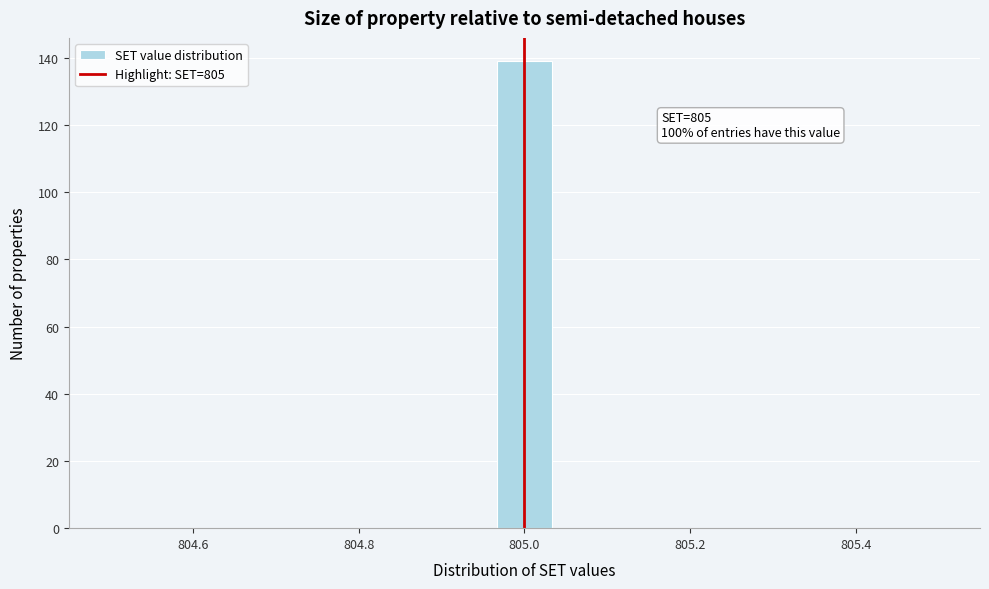

Read against the x-axis, roughly where is the centre of the tallest bar?

805.00